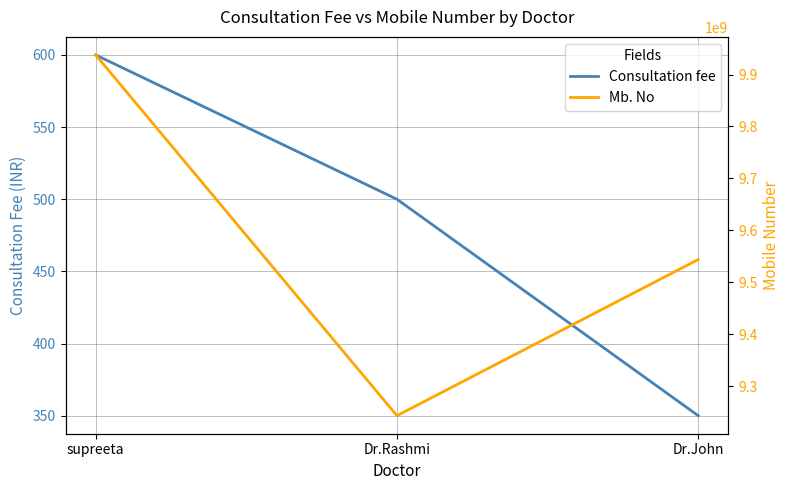

What is the difference between the highest and lowest values at supreeta?

9937804964